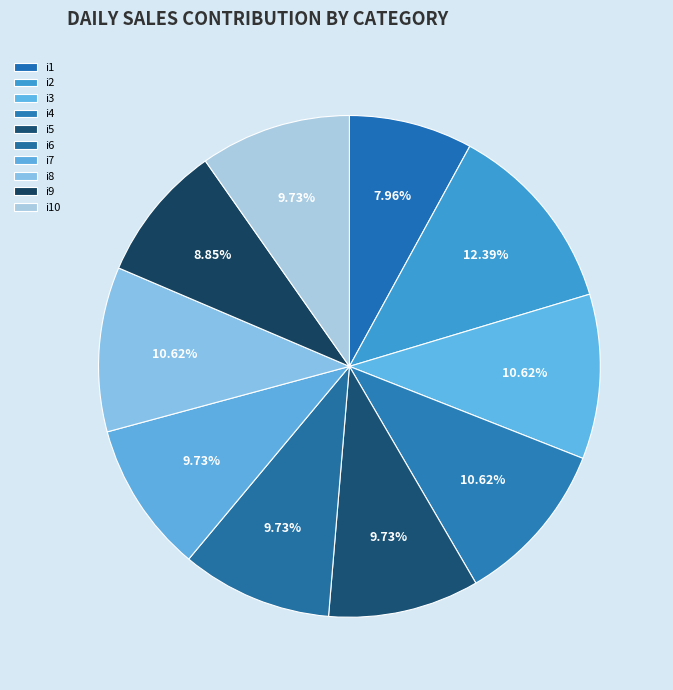

To the nearest percent, what is the average slice percentage?

10%